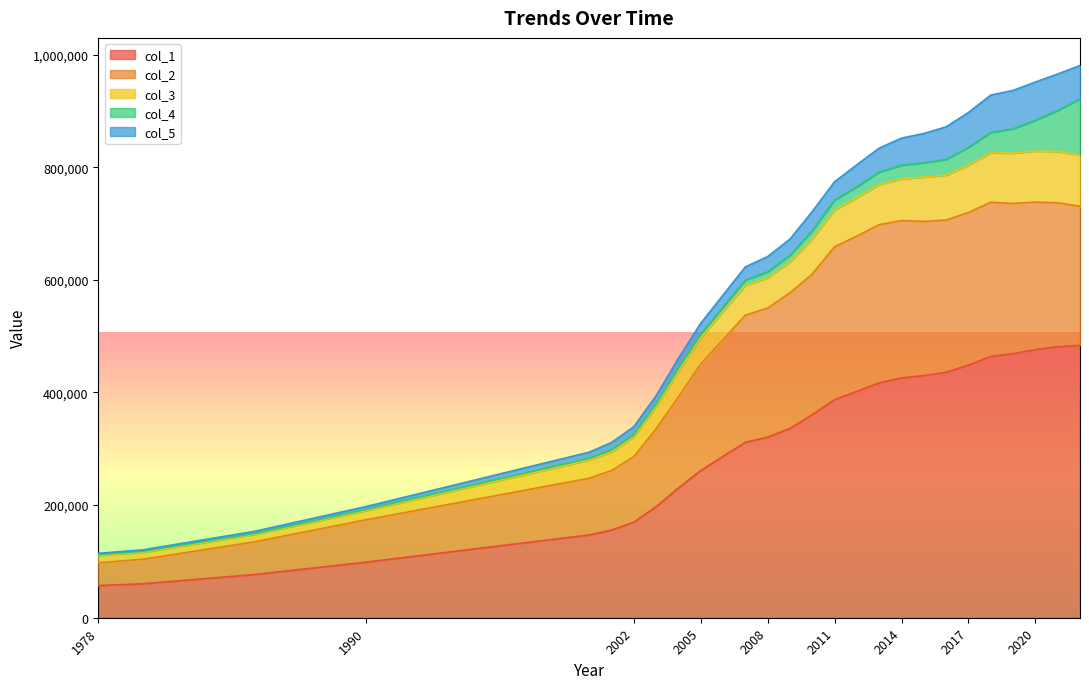

True or false: col_1 has a value of 98703 at 1990.

True